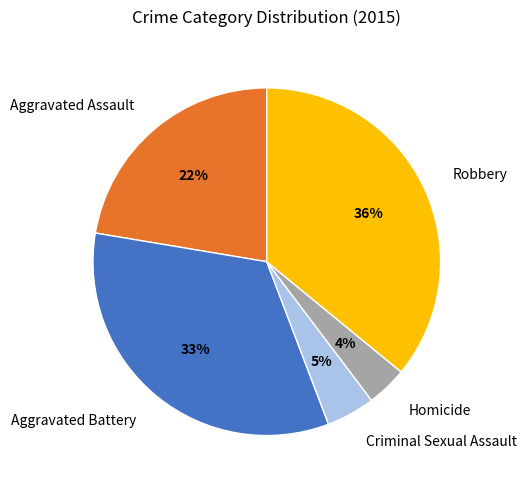

True or false: Criminal Sexual Assault accounts for 5% of the total.

True